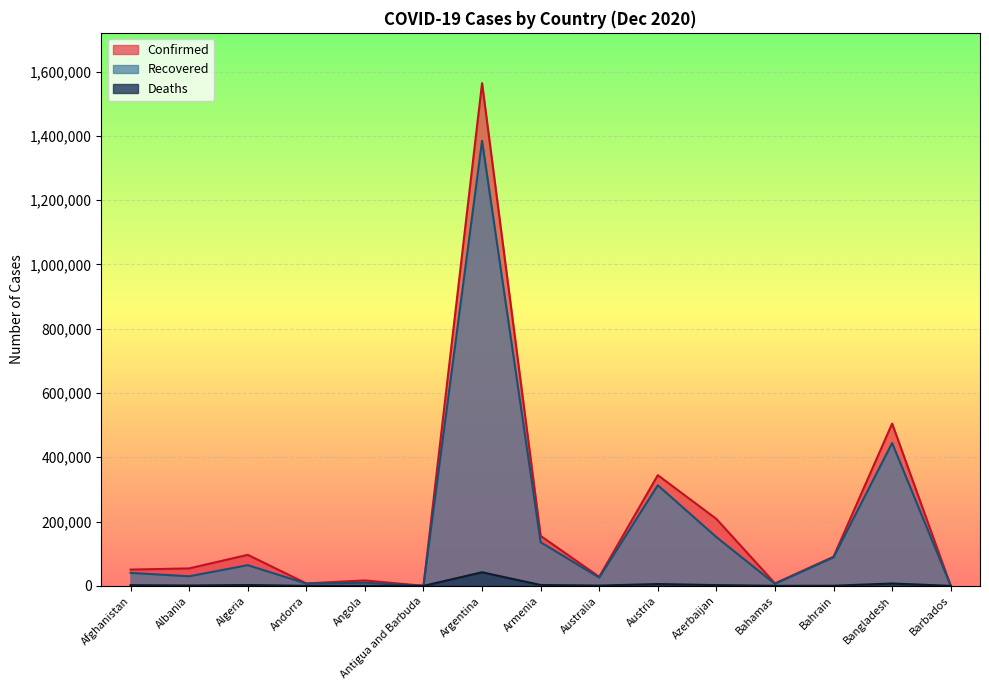

At how many categories does at least one series exceed 164940?

4